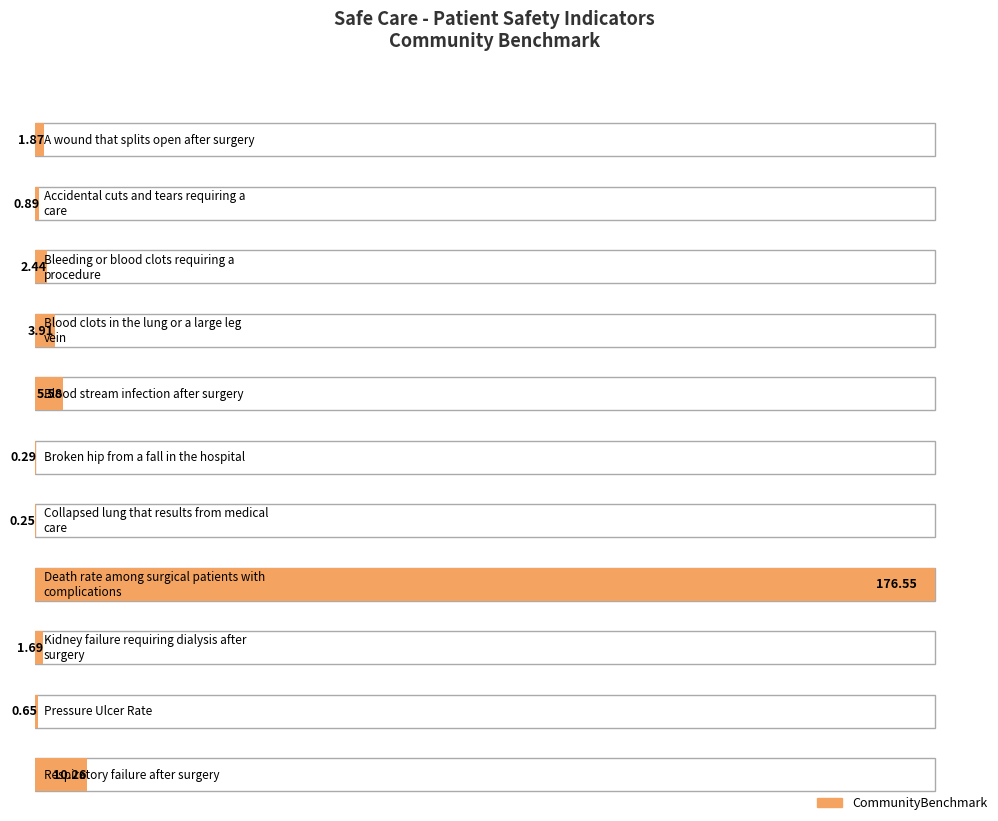

At which category does the chart reach its minimum across all series?

Collapsed lung that results from medical care